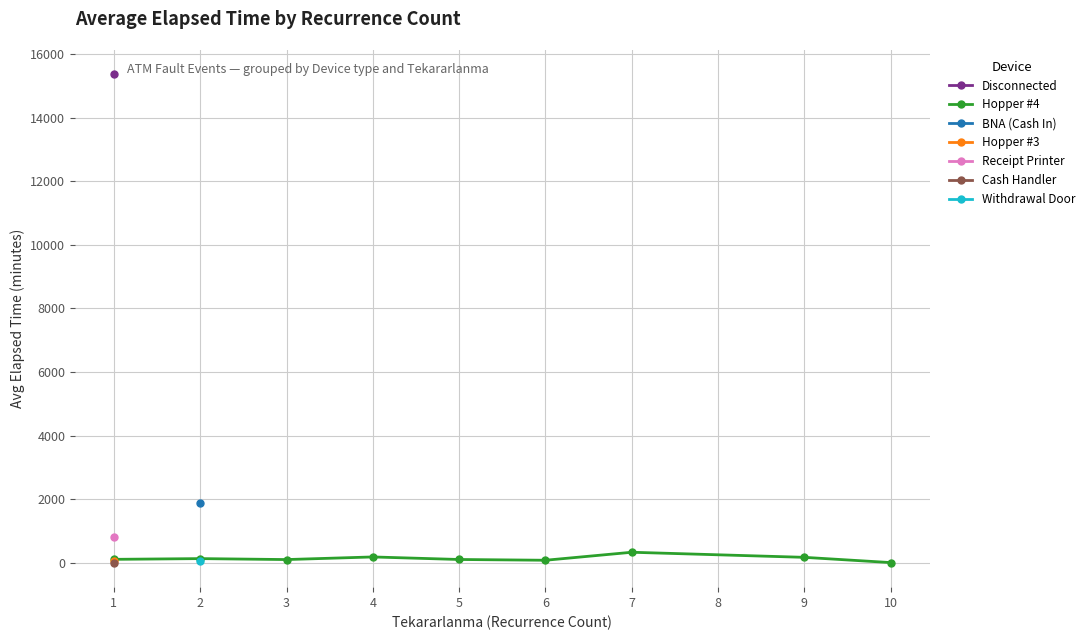

True or false: Hopper #4 has more than 1 points higher than both neighbors.

True